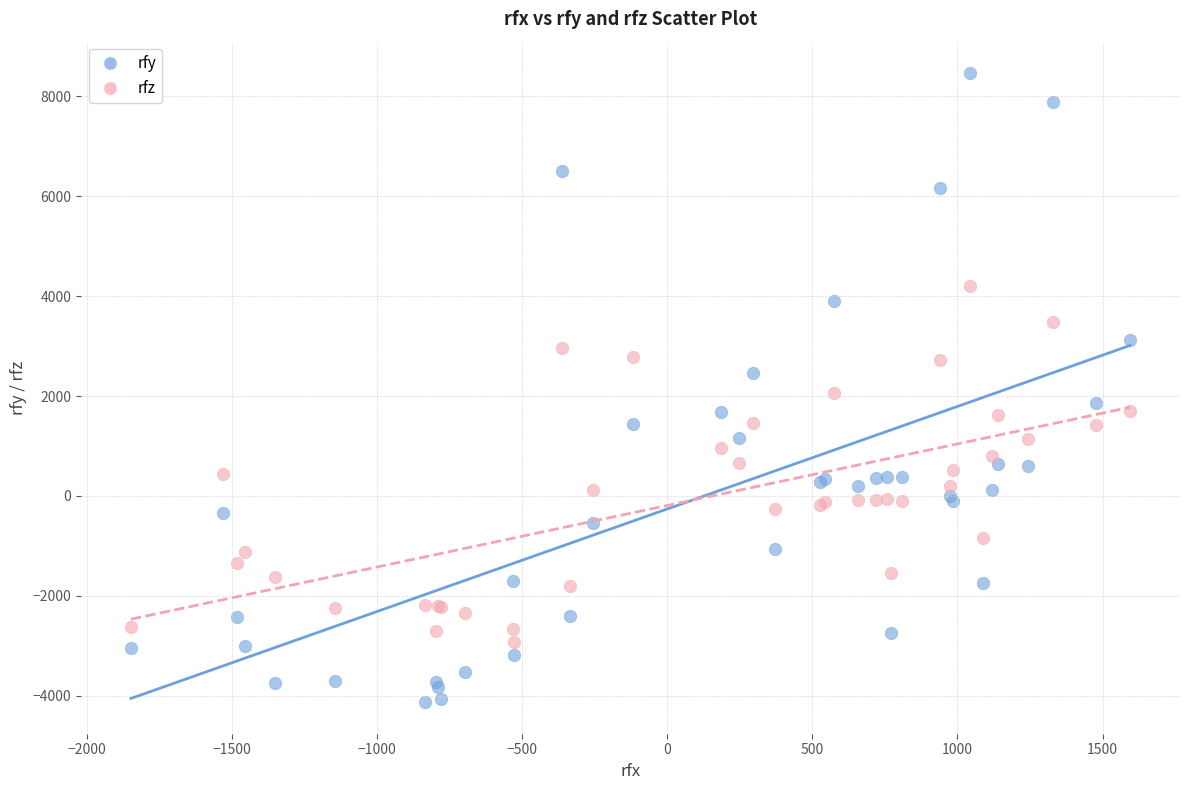

Which series has the largest Y range (max minus min)?

rfy